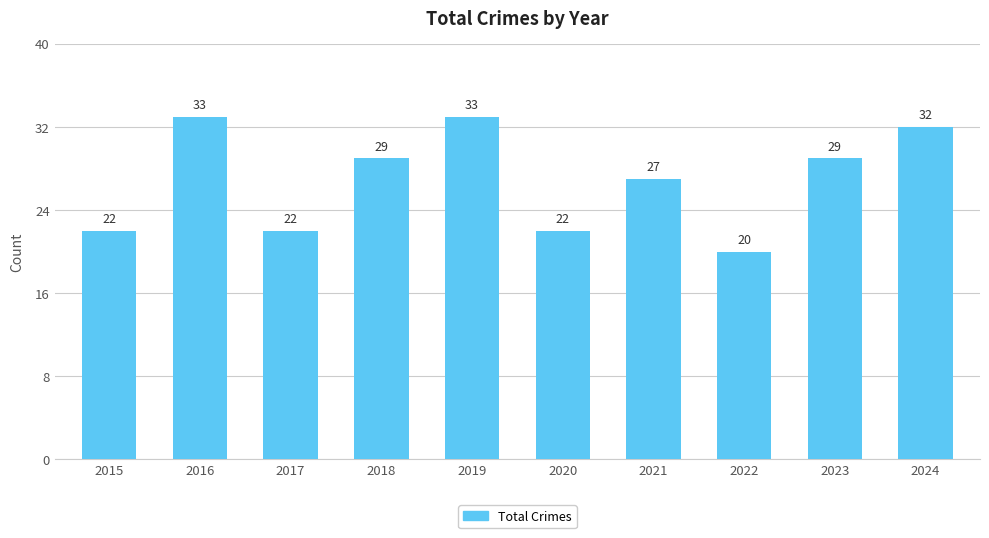

What is the minimum value shown in the chart?

20